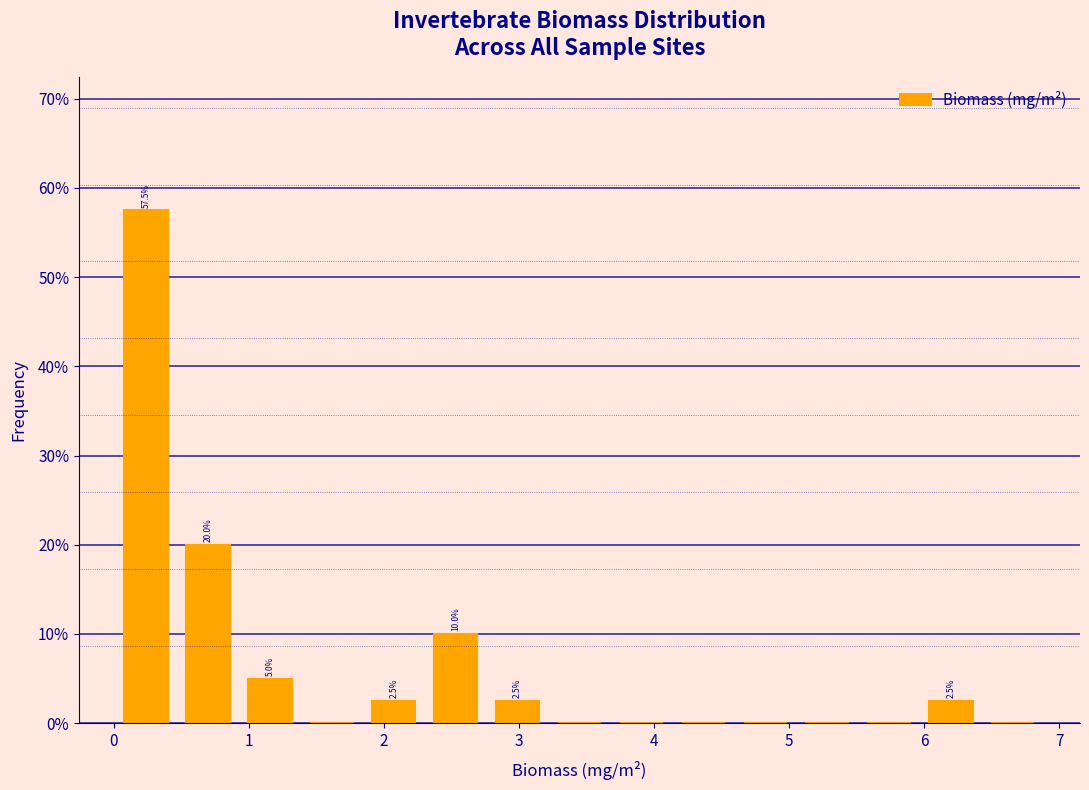

Over which range of the x-axis is the bar tallest?

0.0 to 0.5